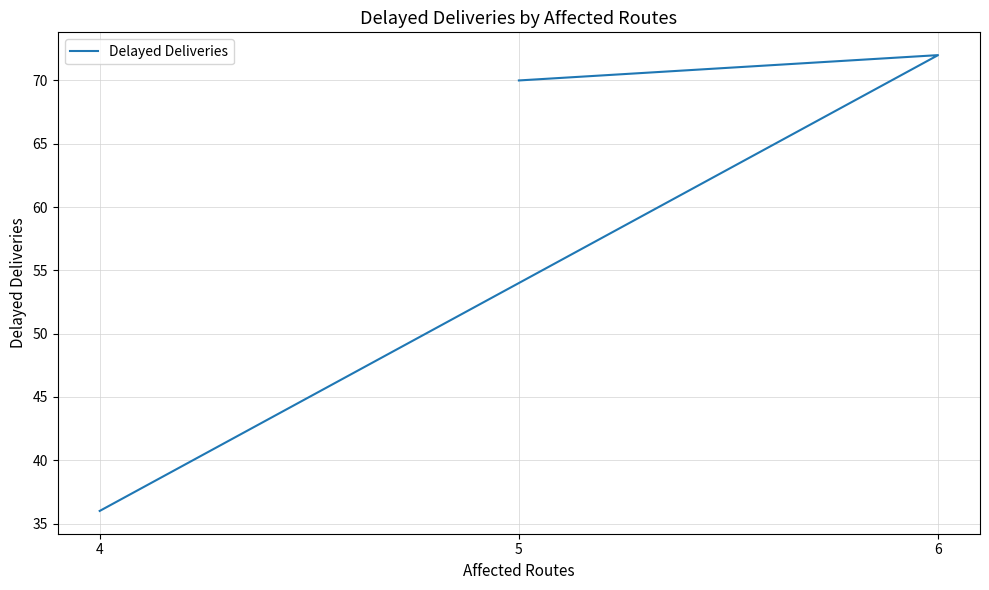

What is the label of the 2nd point from the right?

6